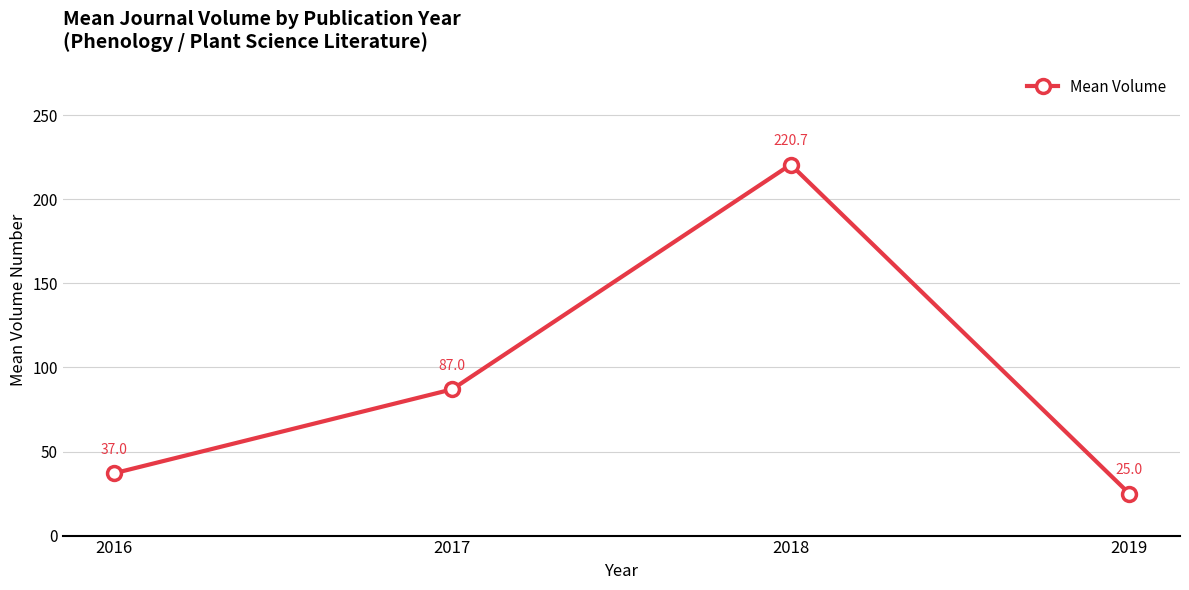

Is it true that the value at 2016 is 37.0?

True